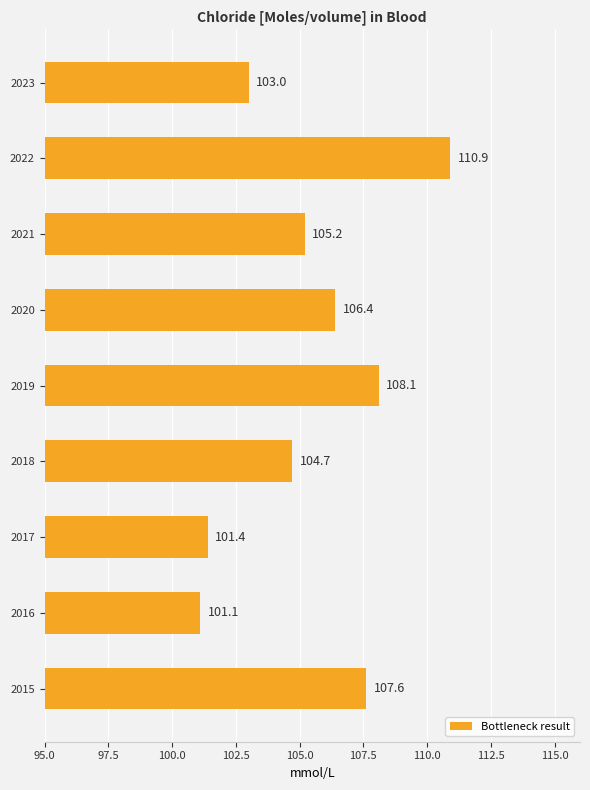

What is the average value?

105.4